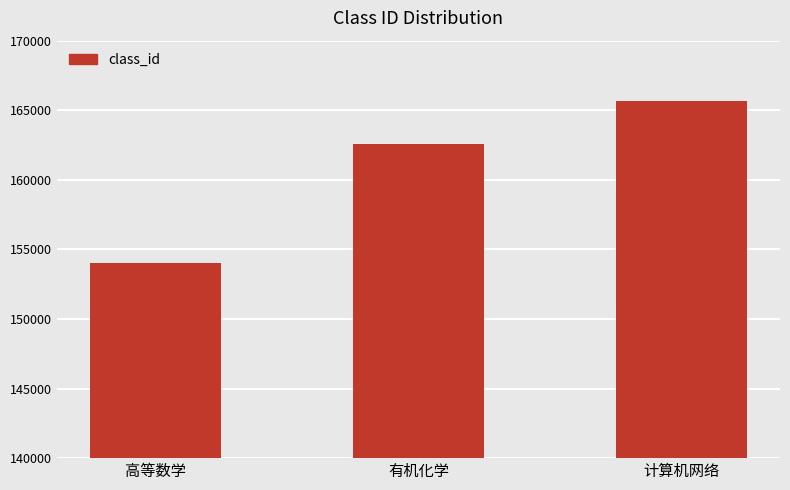

Count the number of data series in this chart.

1